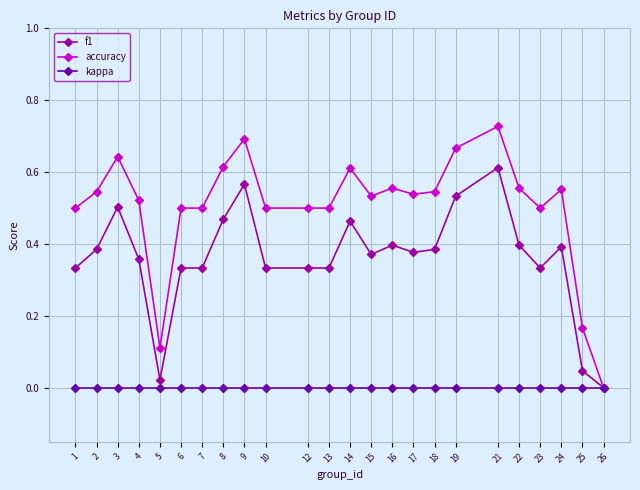

The kappa series shows 0.0 at 9. True or false?

True